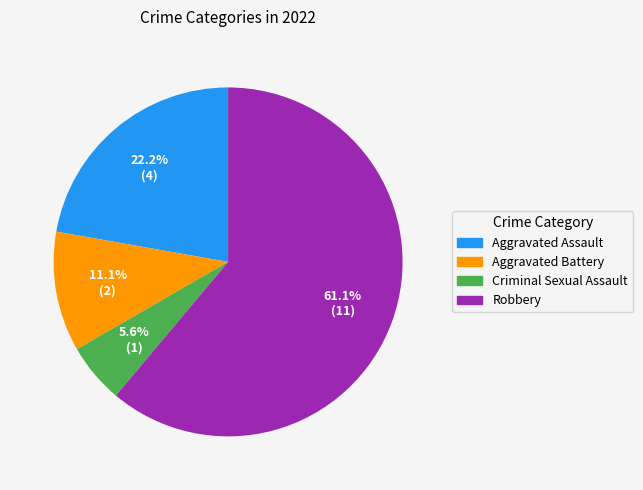

Does Aggravated Assault account for over 50% of the chart?

No